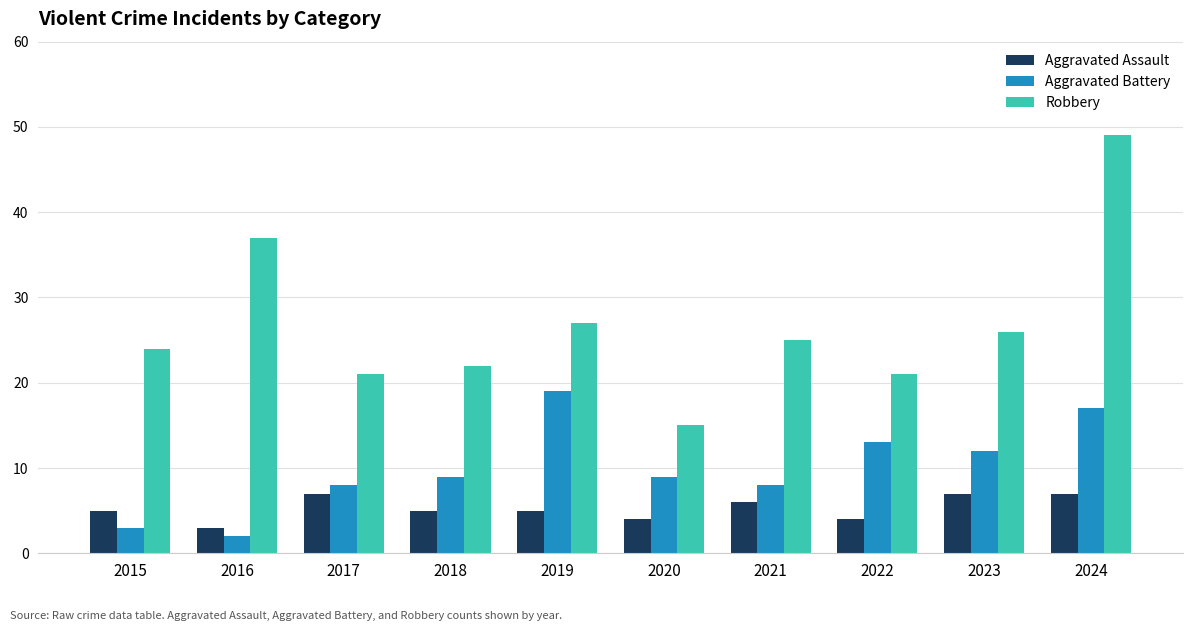

True or false: Aggravated Assault has a value of 7 at 2017.

True